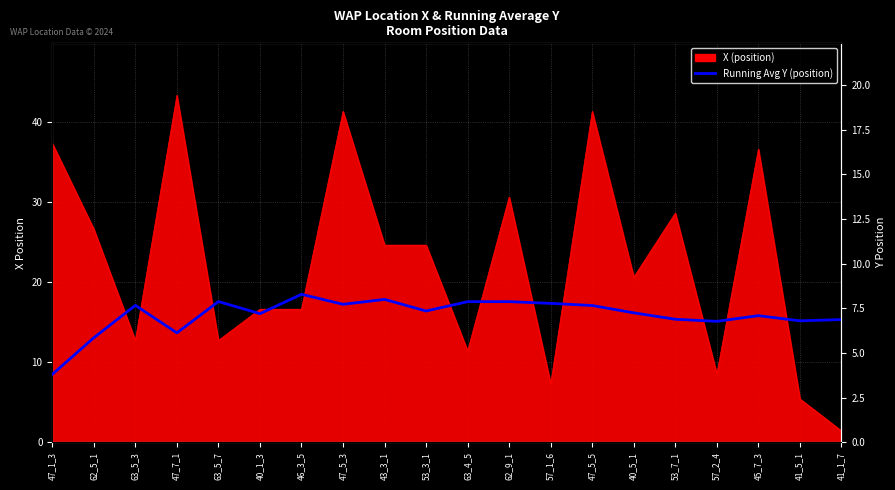

True or false: the data shows 9.4 at 41_1_7.

False